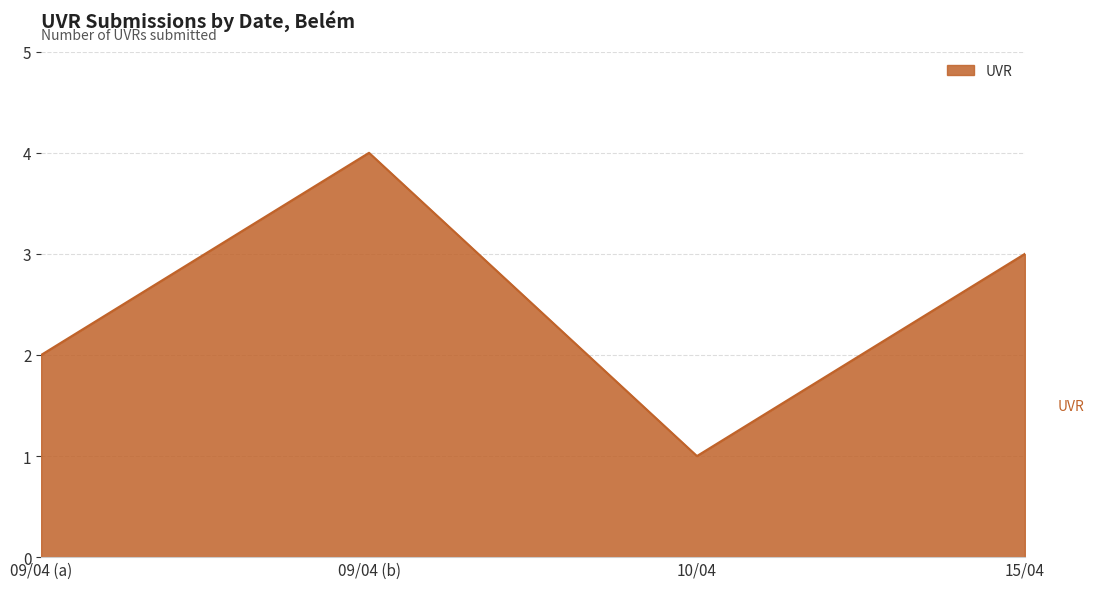

True or false: the data shows 6 at 09/04 (b).

False